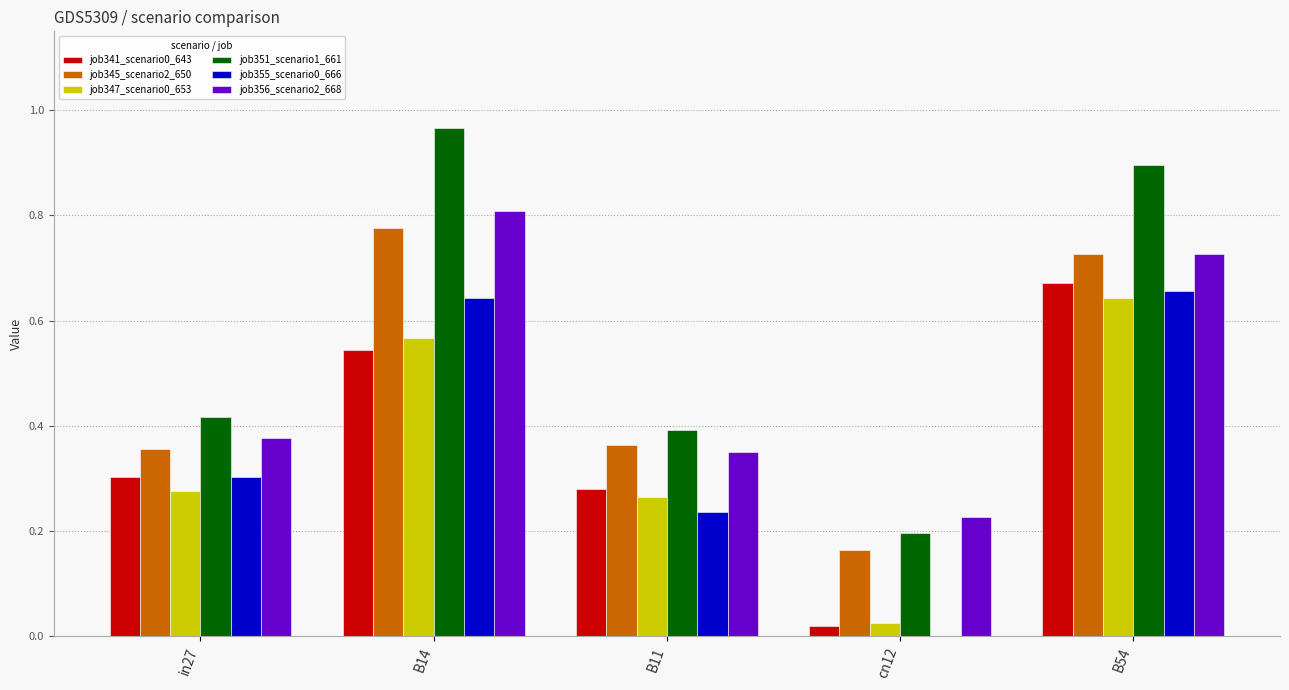

At which label does job347_scenario0_653 reach its peak?

B54